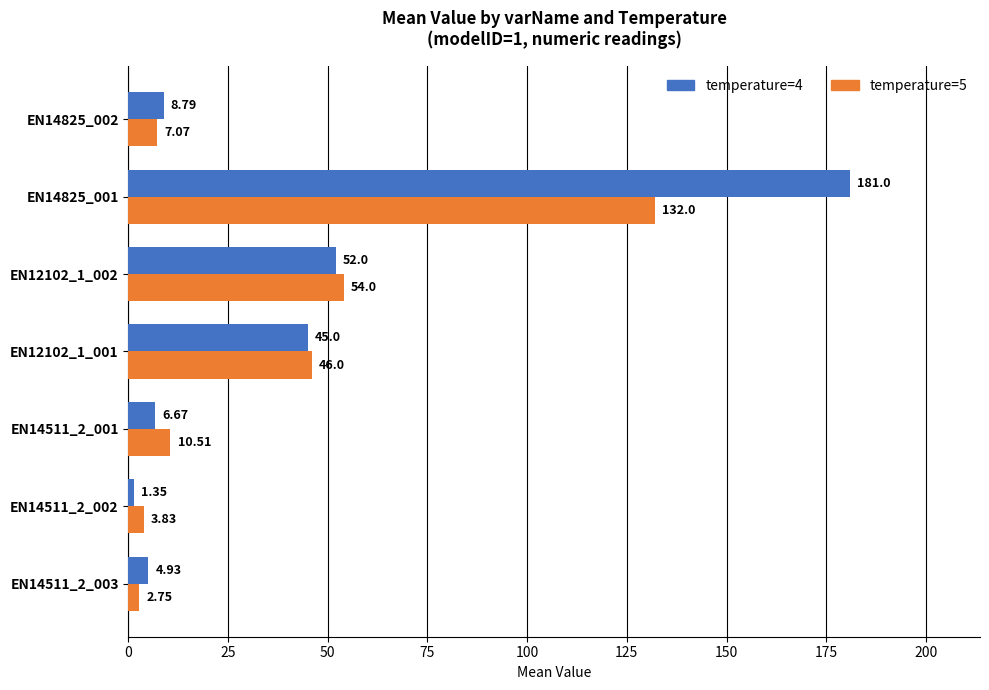

What is the difference between the temperature=4 values at EN14511_2_003 and EN14825_002?

3.9